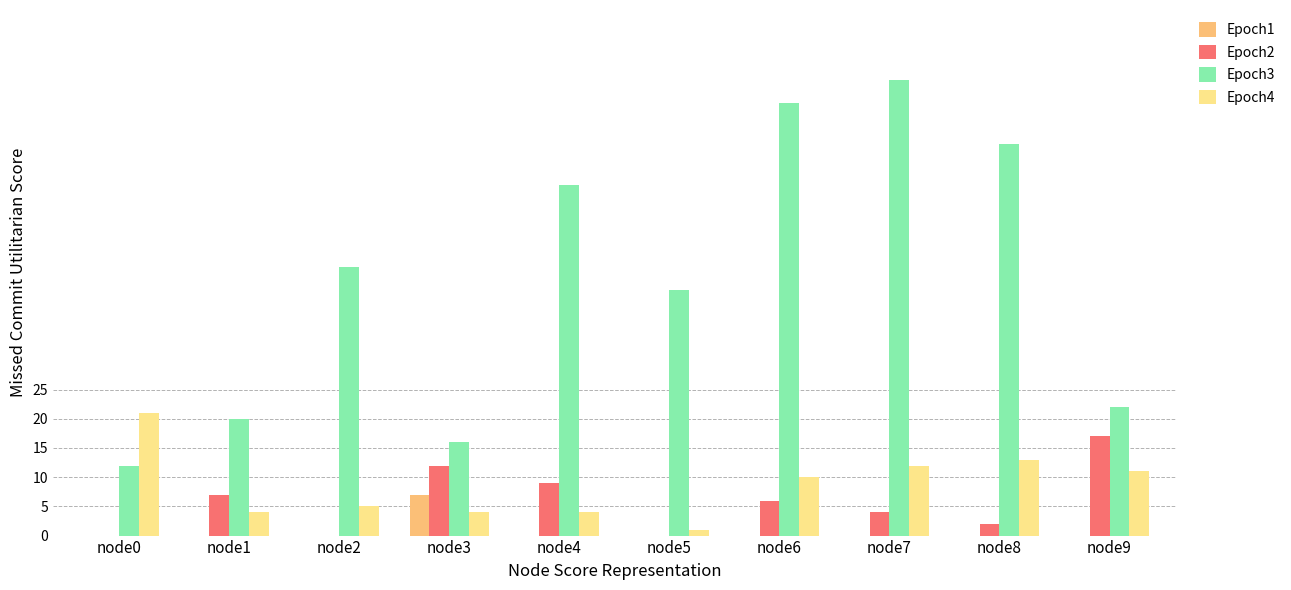

Which series changed the most between node6 and node9?

Epoch3